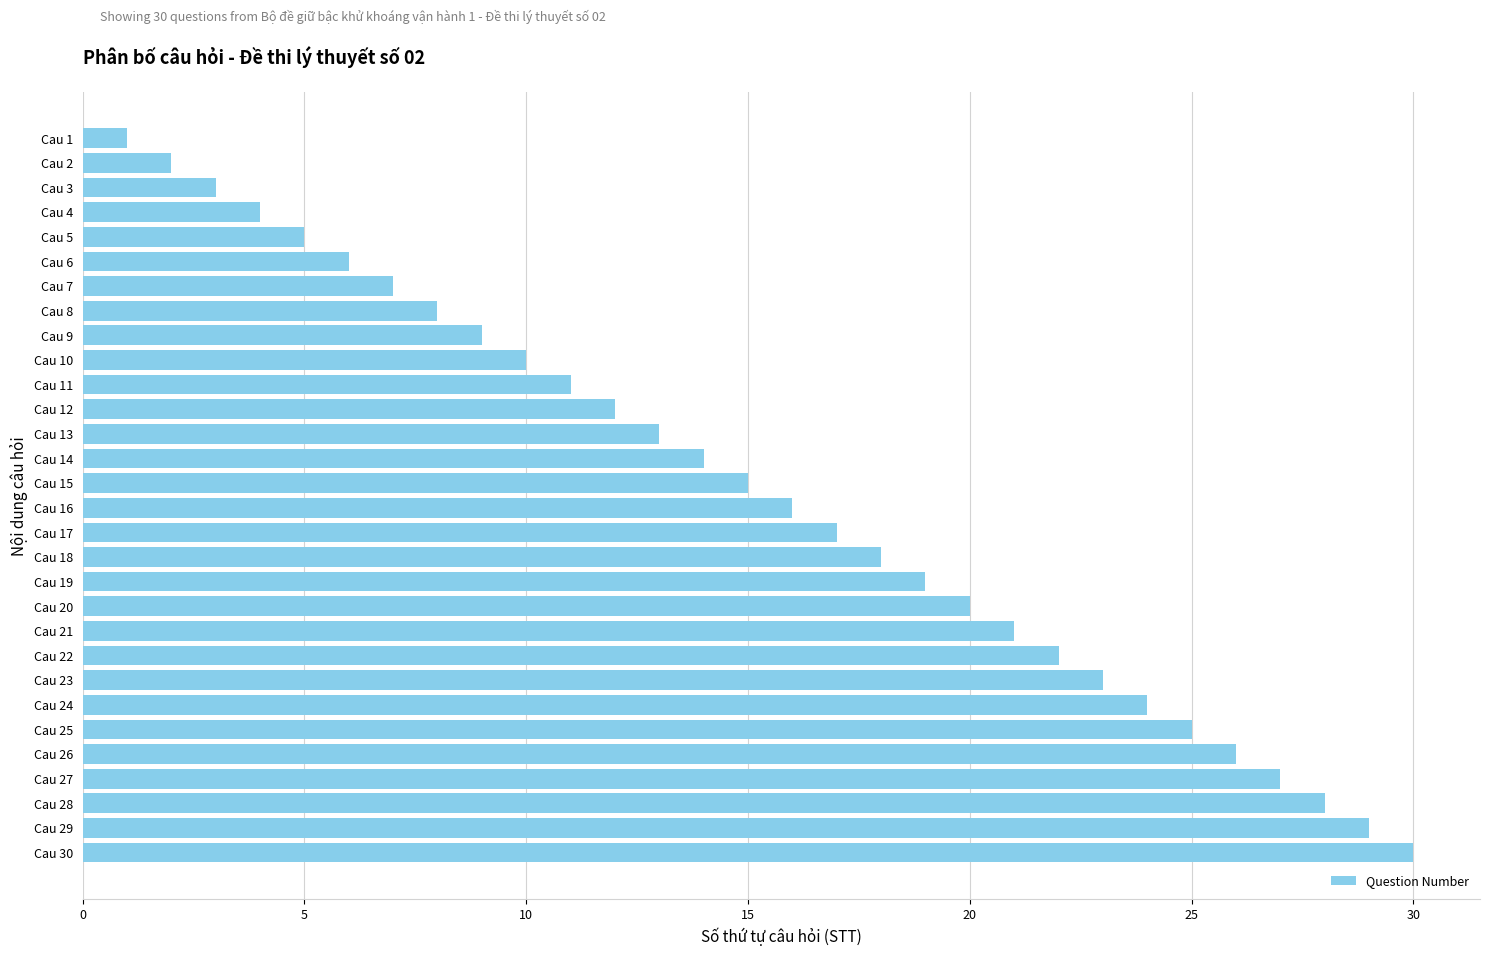

What is the average value?

16